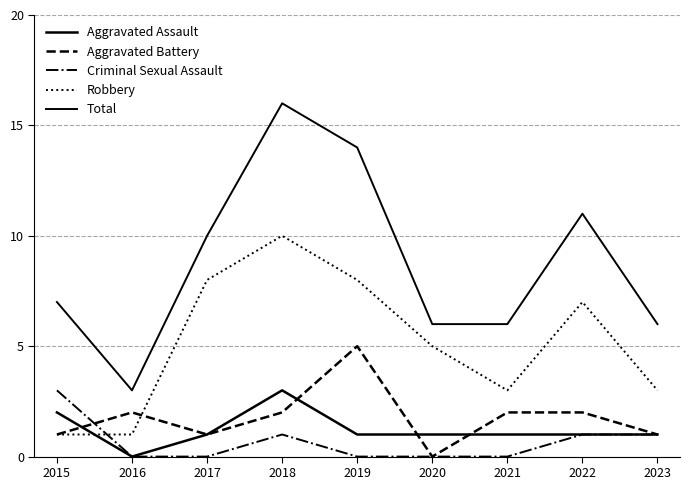

What is the sum of all Criminal Sexual Assault values?

6